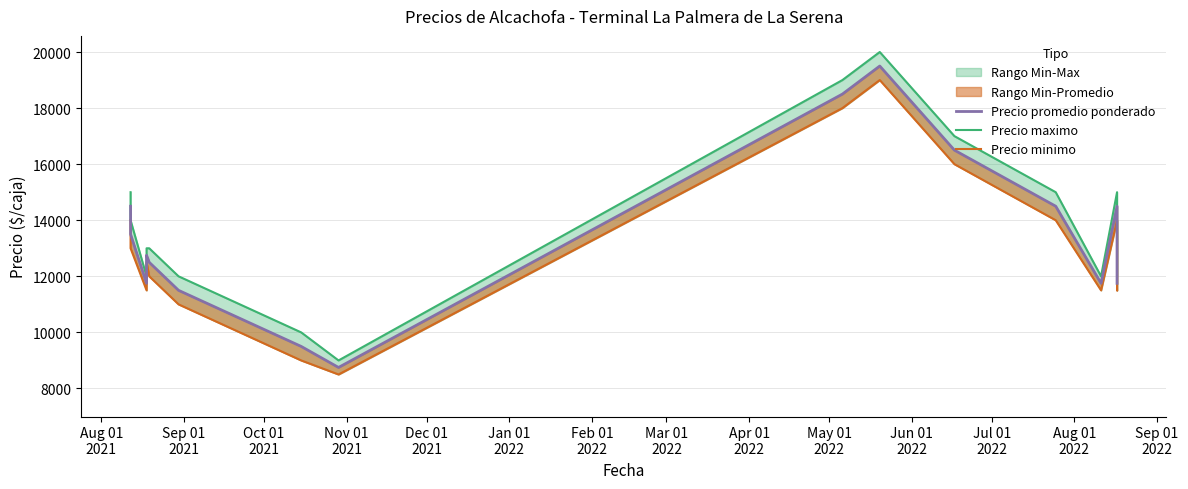

Which category has the highest value across all series?

May 01
2022